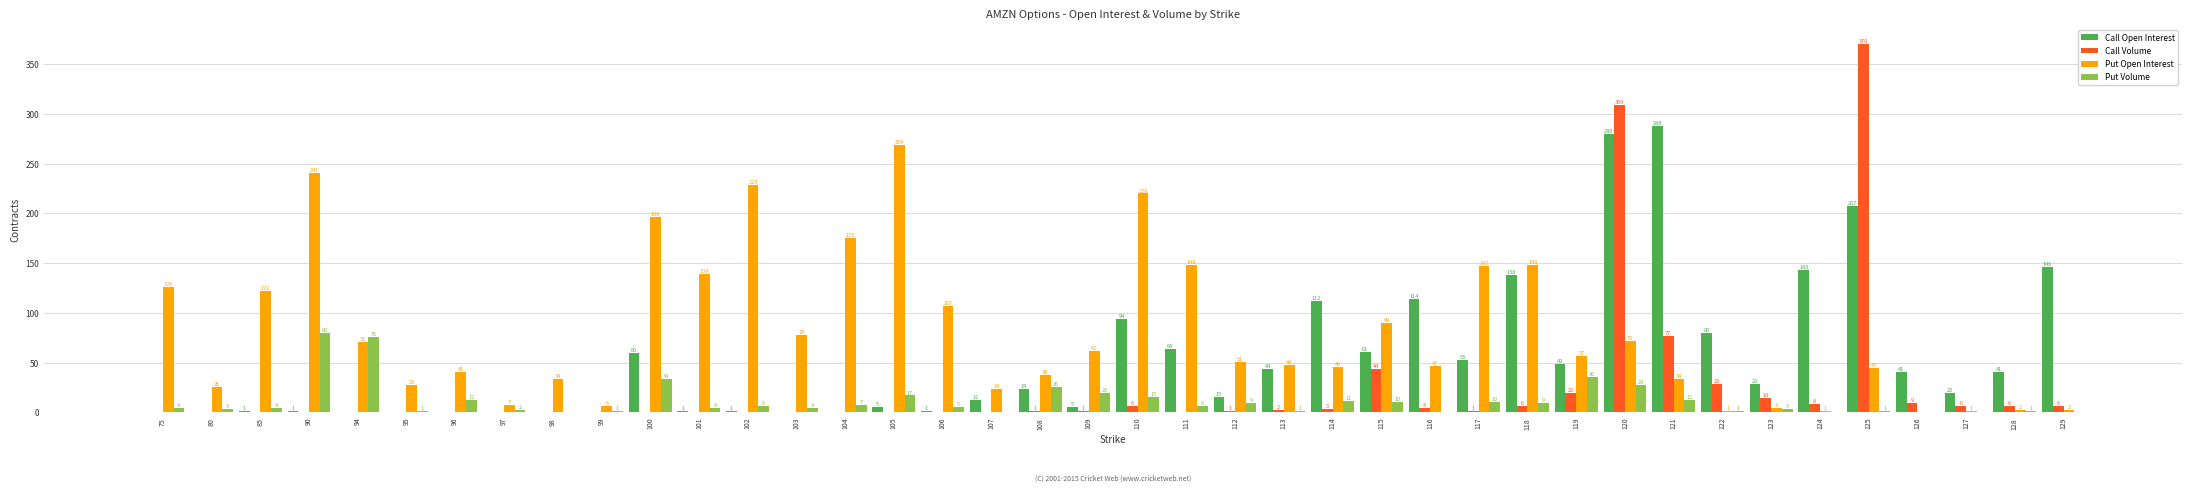

Where is Call Volume nearest to the value 185?

121